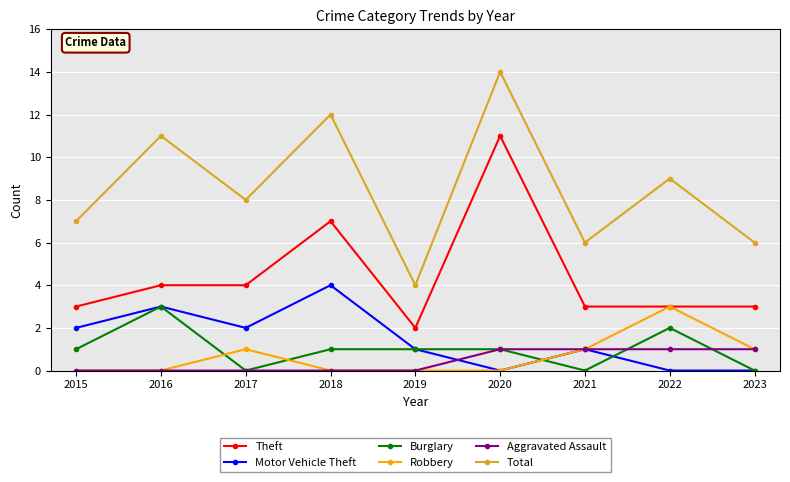

Count the number of data series in this chart.

6